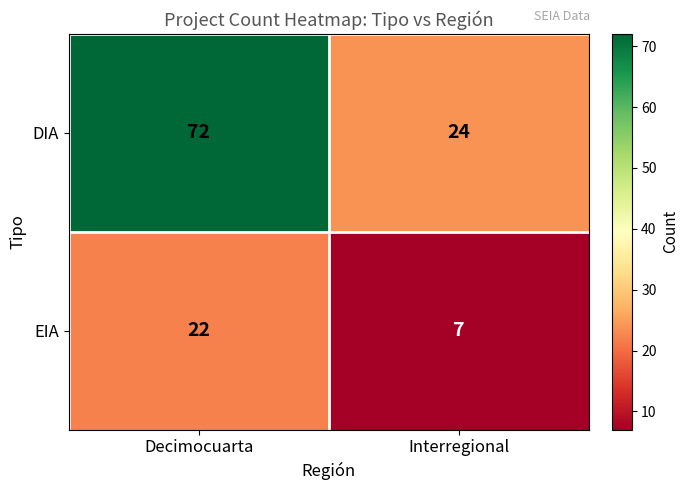

List the series in order of their peak value, lowest first.

EIA, DIA